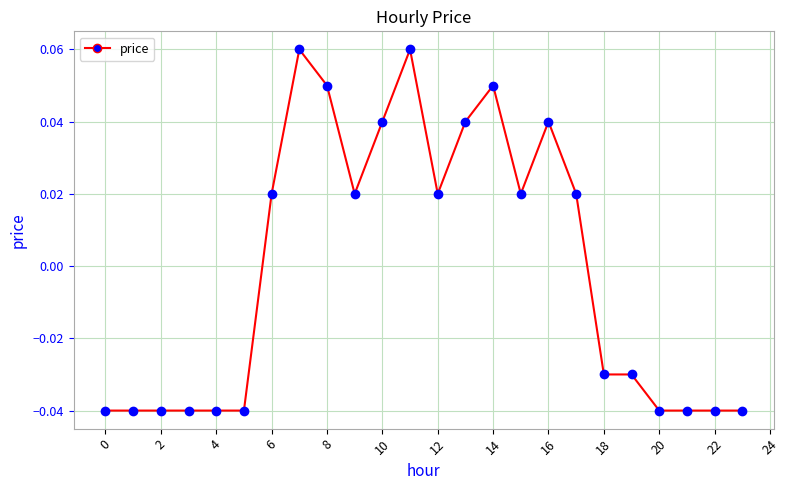

True or false: there are more than 2 points higher than both neighbors.

True